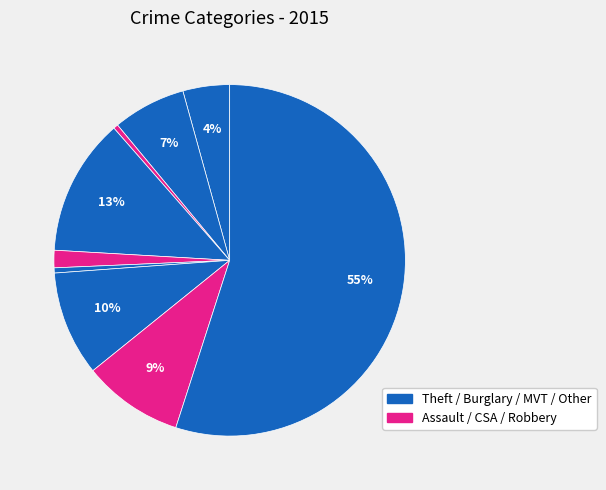

How many slices are in this pie chart?

9